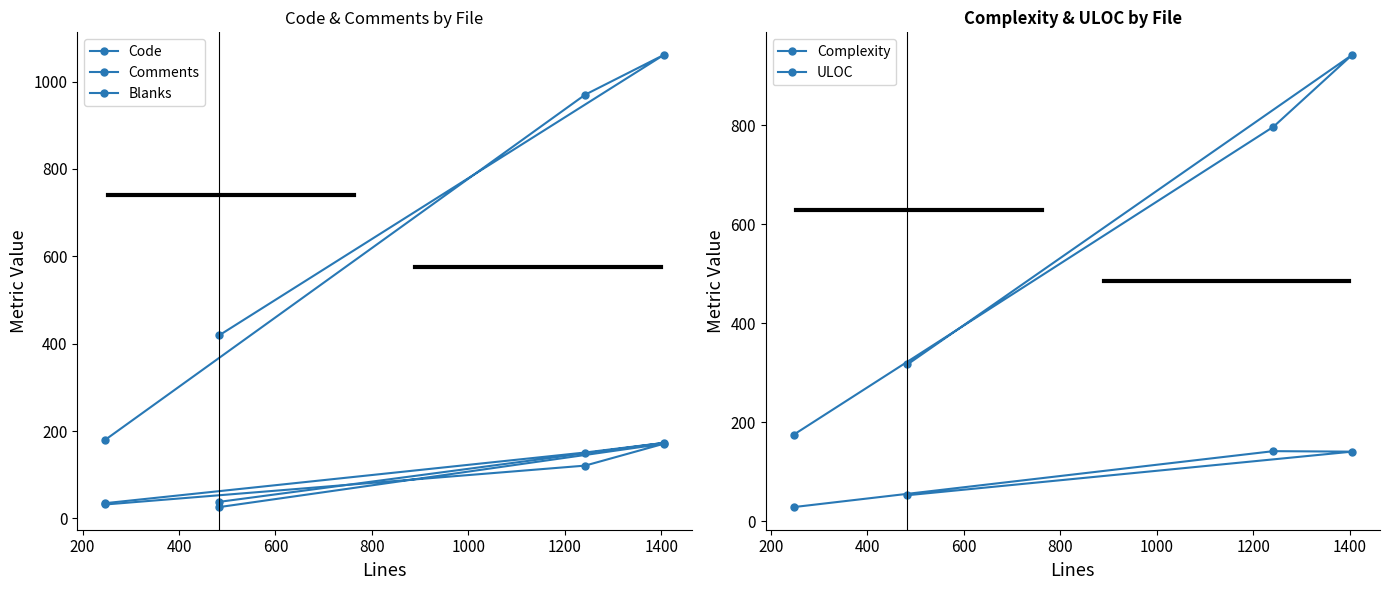

What is the minimum value for Blanks?

35